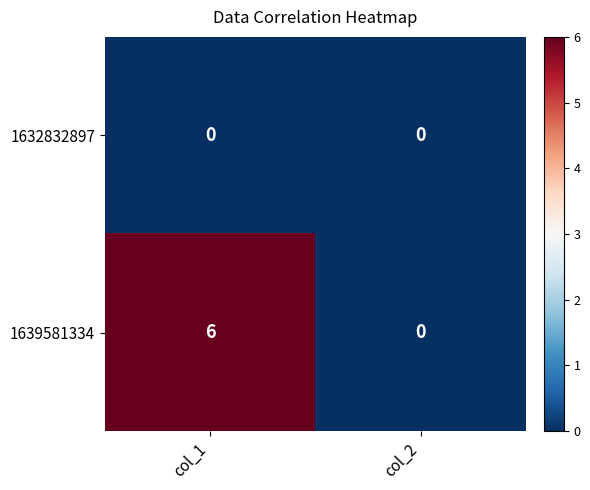

Reading left to right, extract all data points from this chart.

1632832897: col_1=0	col_2=0
1639581334: col_1=6	col_2=0